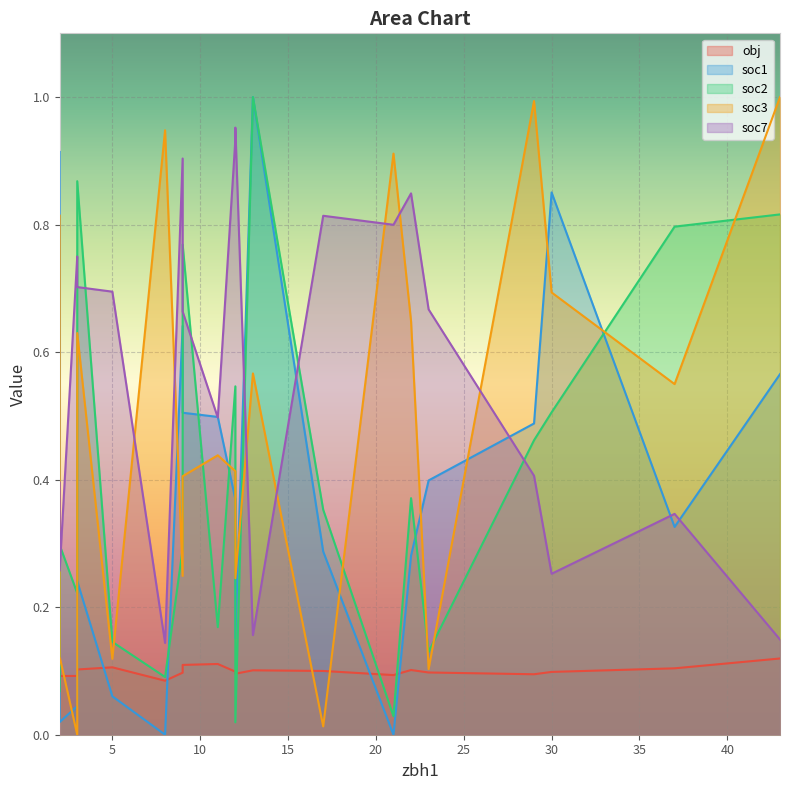

The soc2 series shows 0.1 at 23. True or false?

False